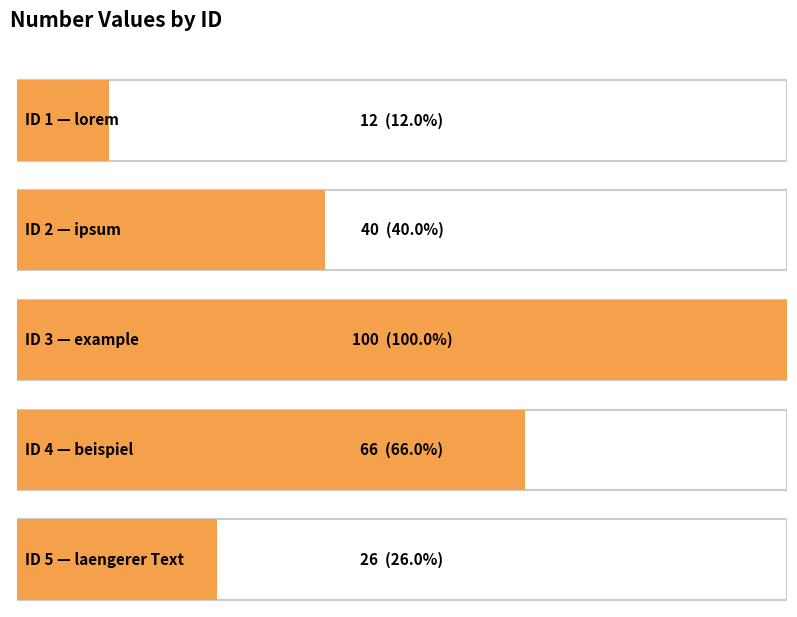

How many bars are there in total?

5